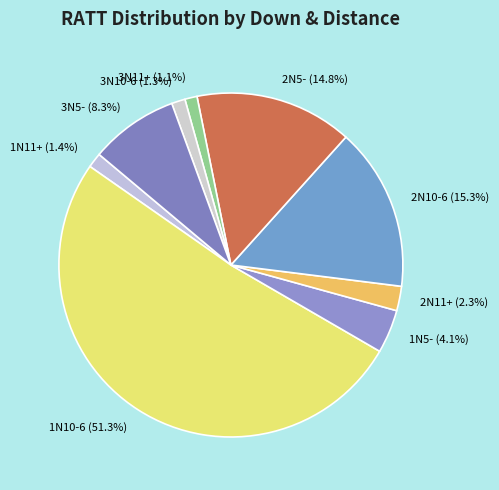

To the nearest percent, what is the difference between the largest and smallest slice percentages?

50%